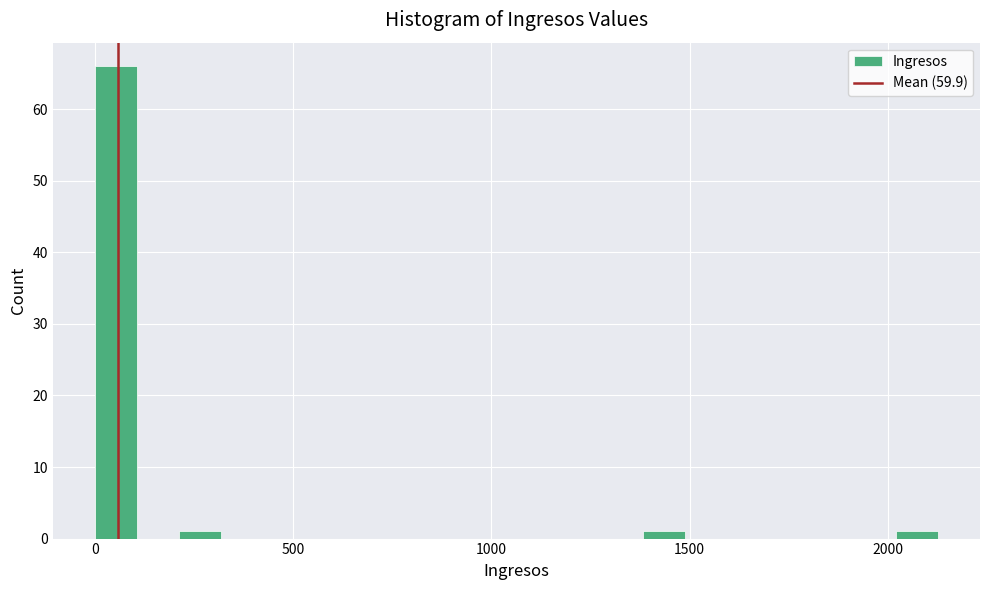

Read against the x-axis, roughly where is the centre of the tallest bar?

50